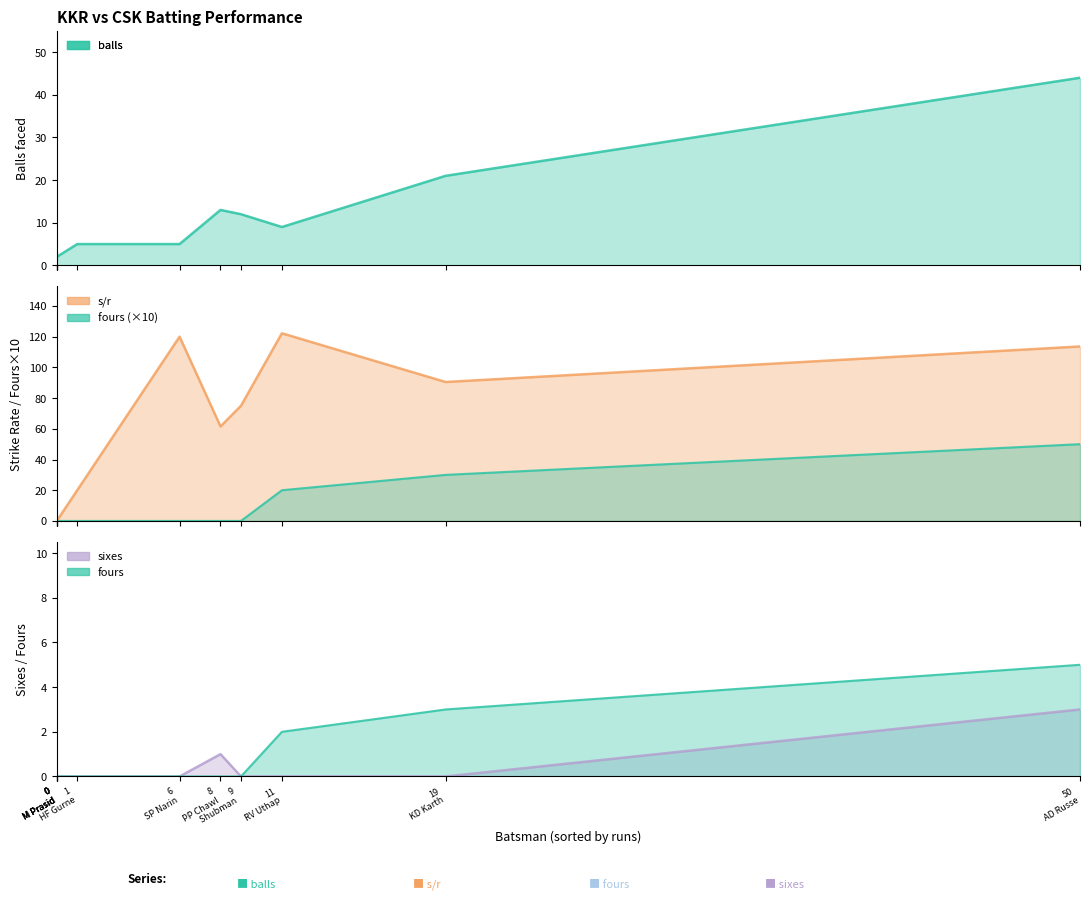

At which label is sixes closest to 1?

PP Chawla